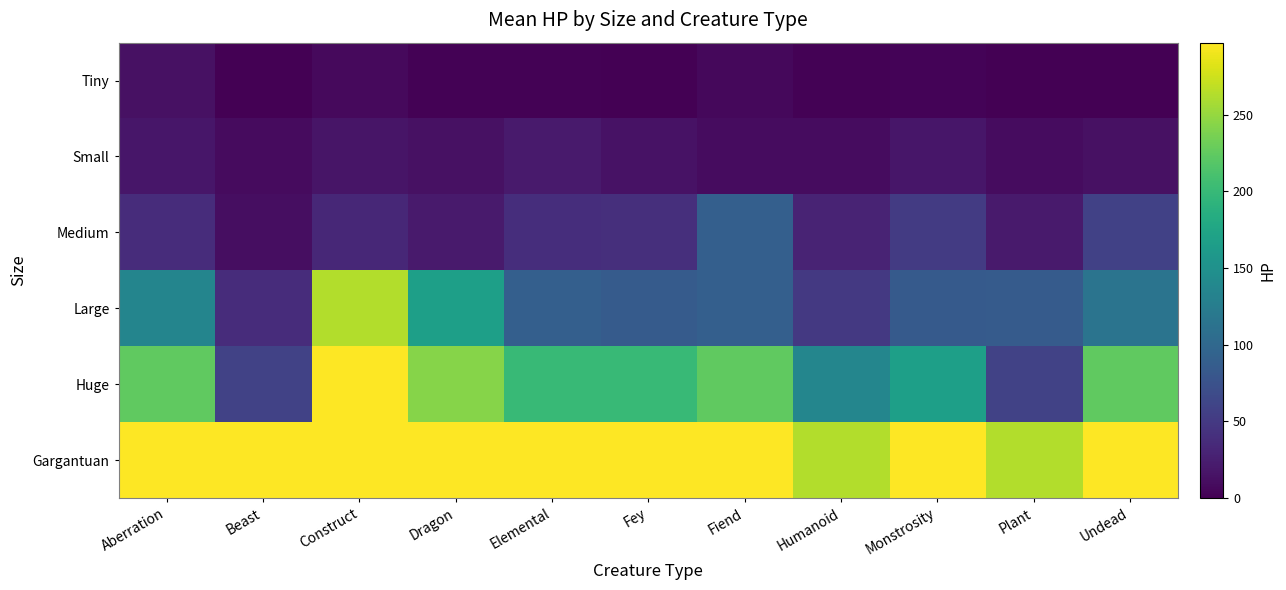

Which series changed the most between Construct and Humanoid?

Large